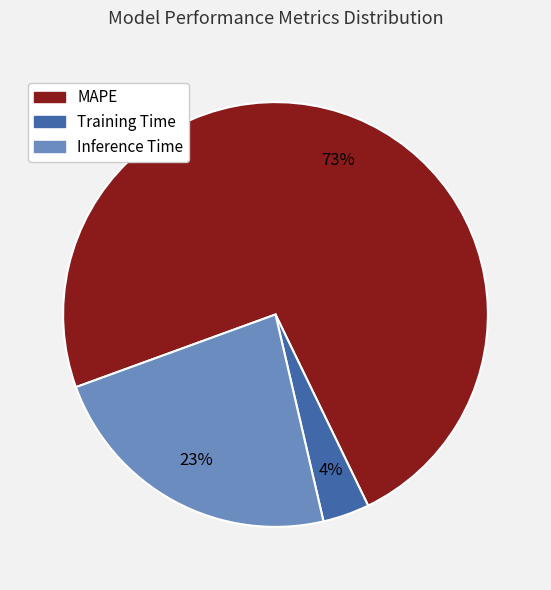

To the nearest percent, what portion does Inference Time represent?

23%